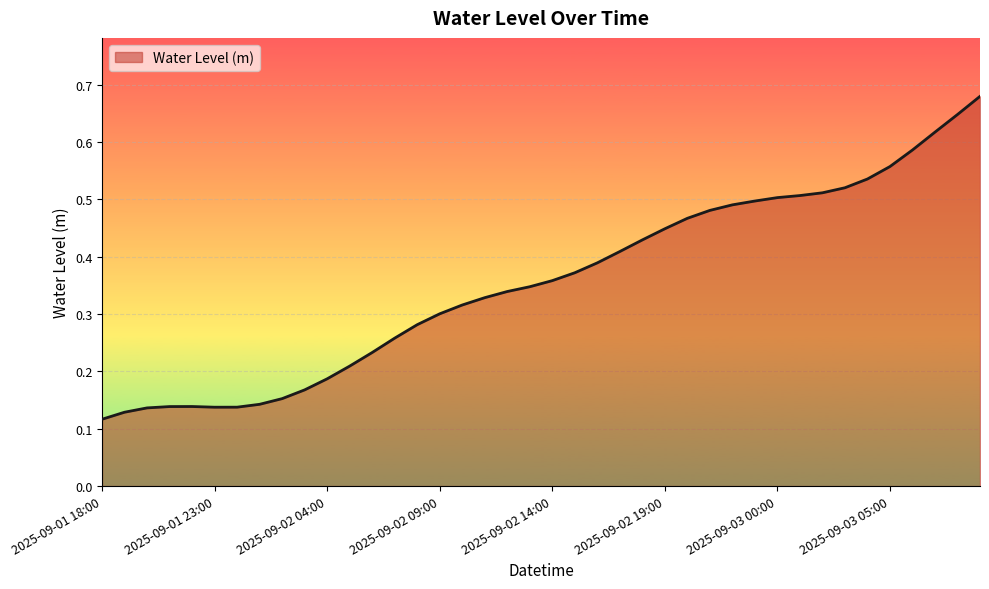

True or false: there are more than 1 points higher than both neighbors.

False